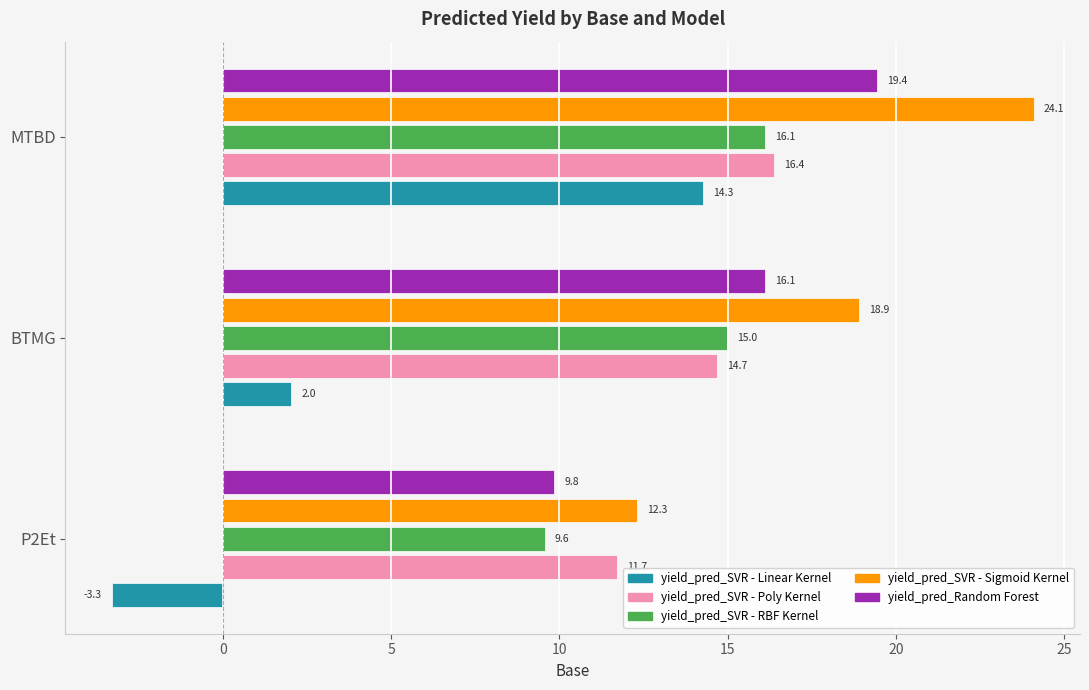

What is the total value across all series at BTMG?

66.7